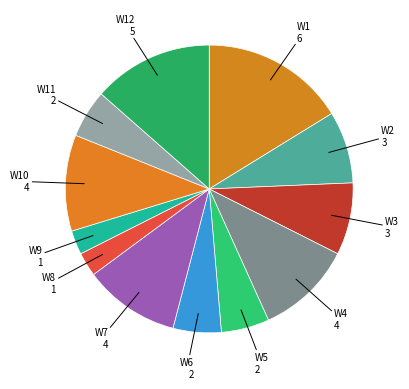

To the nearest percent, what is the average slice percentage?

8%